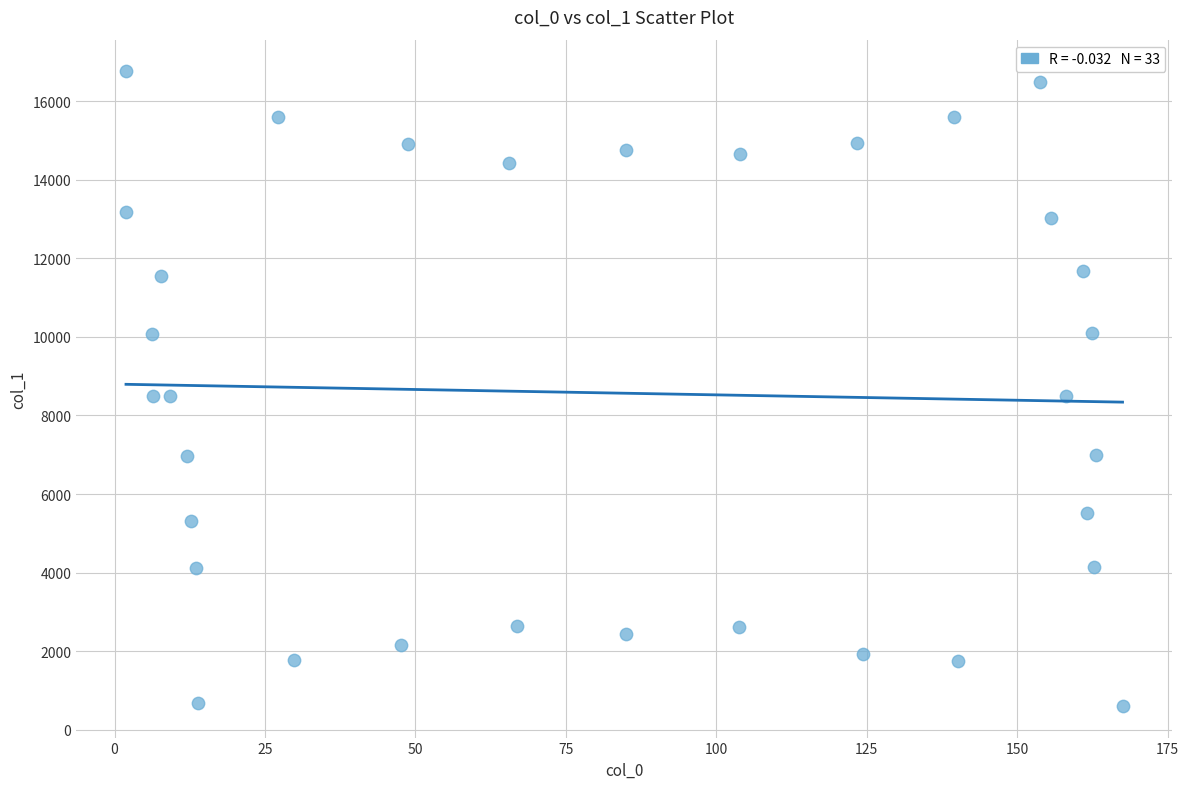

What is the range of Y values (max minus min)?

16151.9